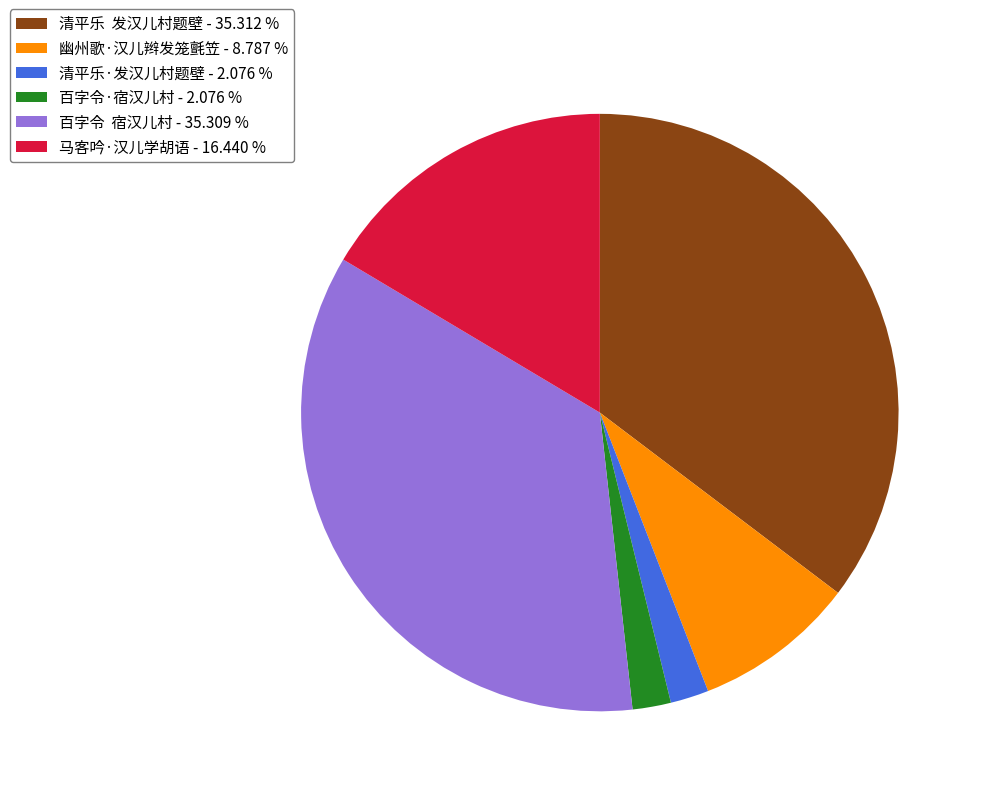

Is 百字令·宿汉儿村 the majority of the pie?

No